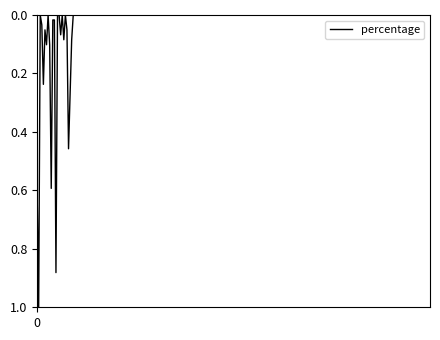

What is the difference between the maximum and minimum values?

1.0